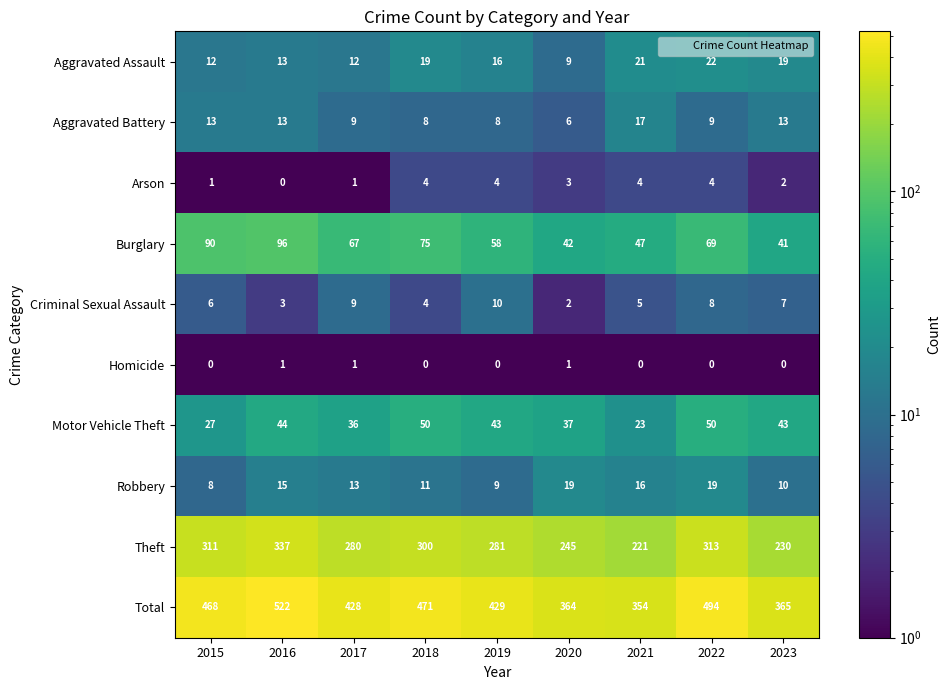

Which series has the largest range (max minus min)?

Total